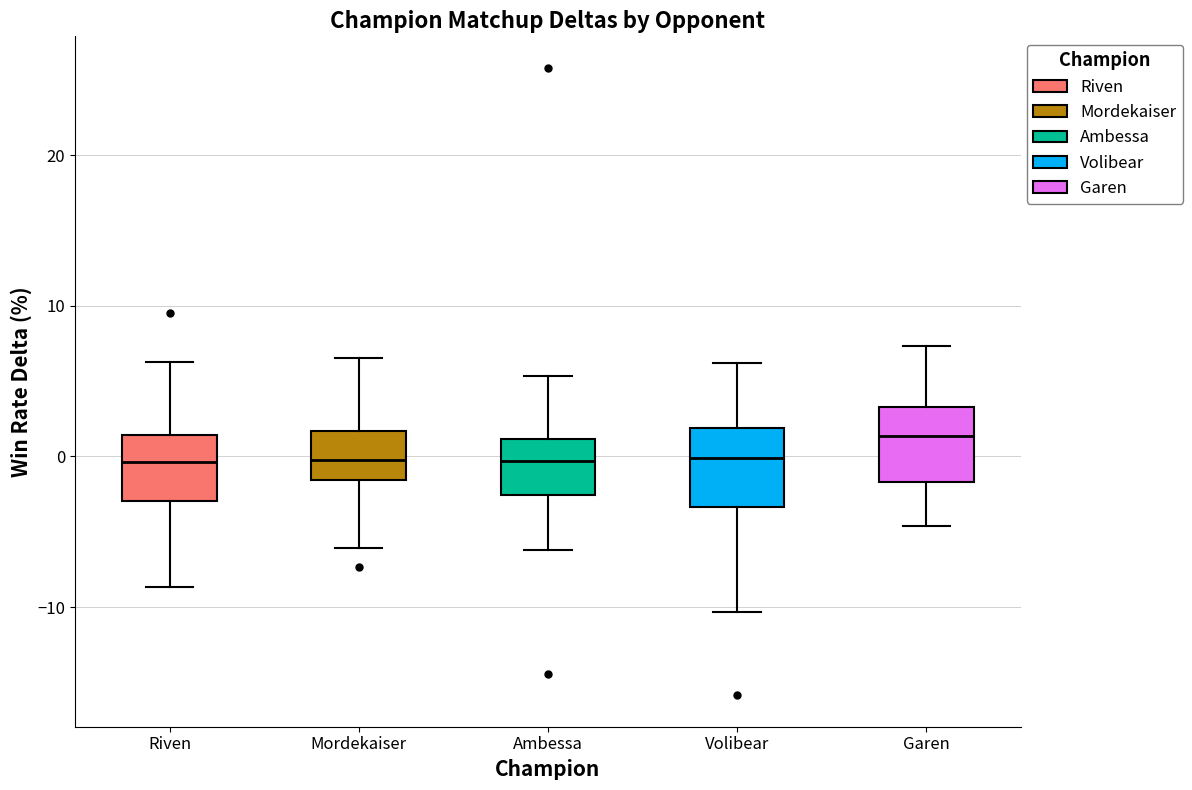

Where does the upper whisker of the box for Mordekaiser end on the y-axis? The values are not printed on the chart, so give them approximately, as read against the axis.

7